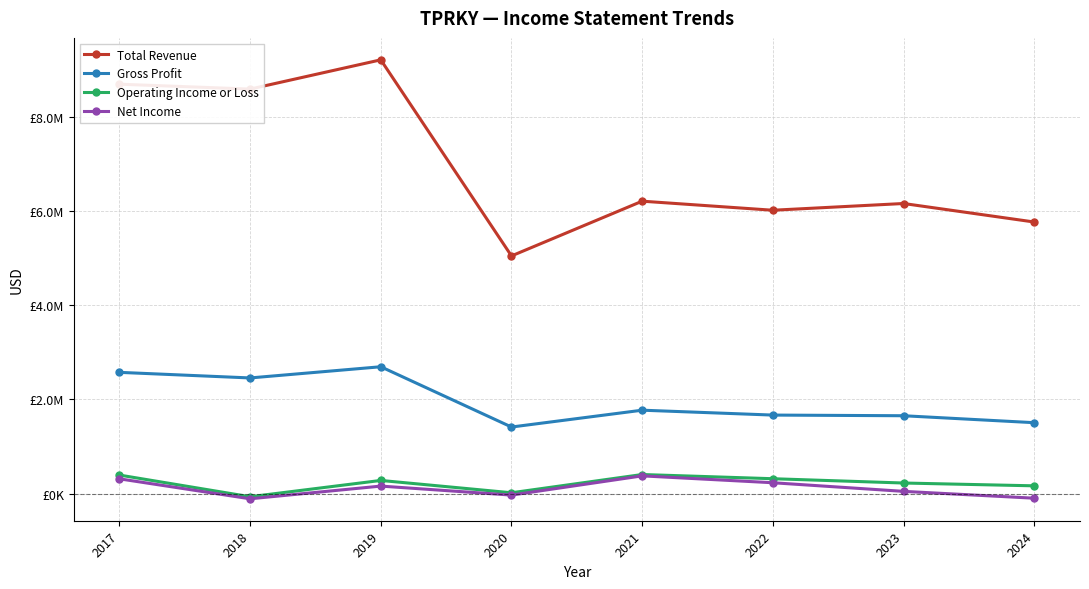

Reading right to left, extract all data points from this chart.

Total Revenue: 5768100	6161300	6018200	6210700	5048200	9212200	8590900	8695100
Gross Profit: 1506900	1654400	1668400	1772200	1414700	2694700	2457000	2575700
Operating Income or Loss: 166000	225700	317000	406200	18600	280400	-65500	394700
Net Income: -96900	48500	231600	377600	-30600	160400	-109100	314700